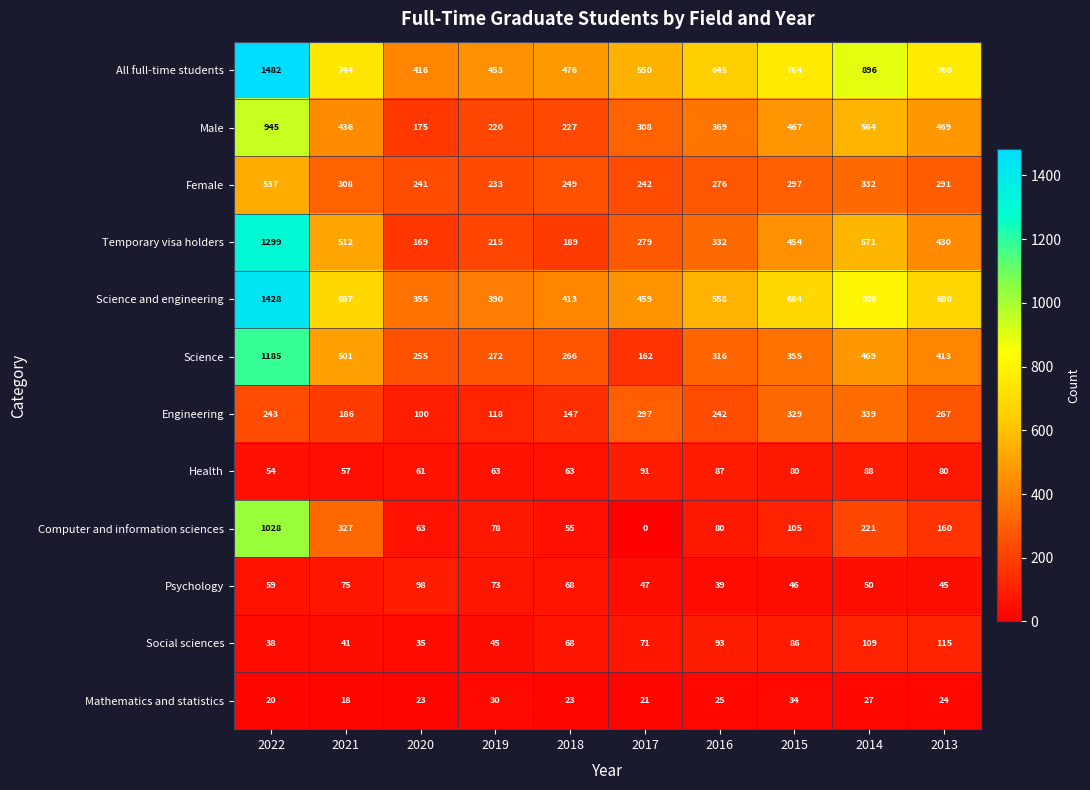

Which series changed the most between 2021 and 2018?

Temporary visa holders